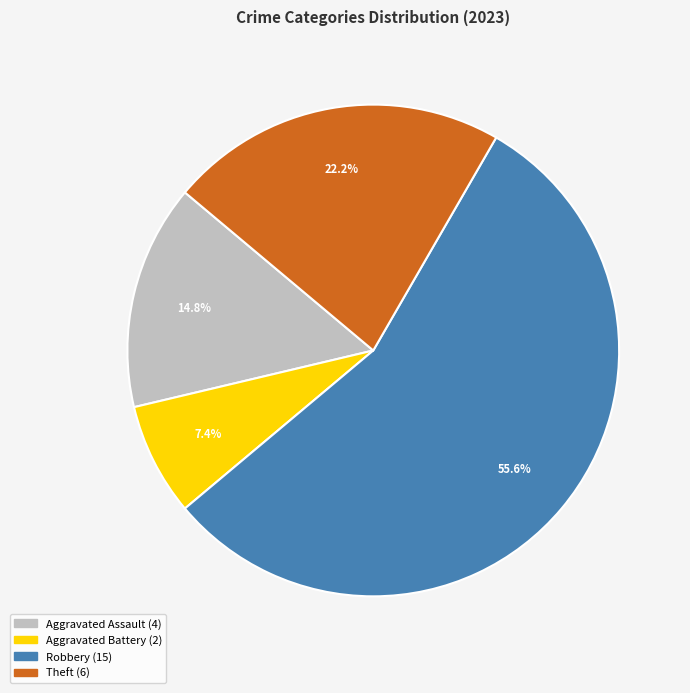

Is there any slice that represents more than half of the pie?

Yes